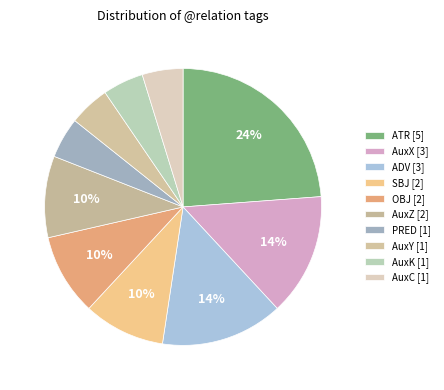

Count the number of slices in the pie.

10